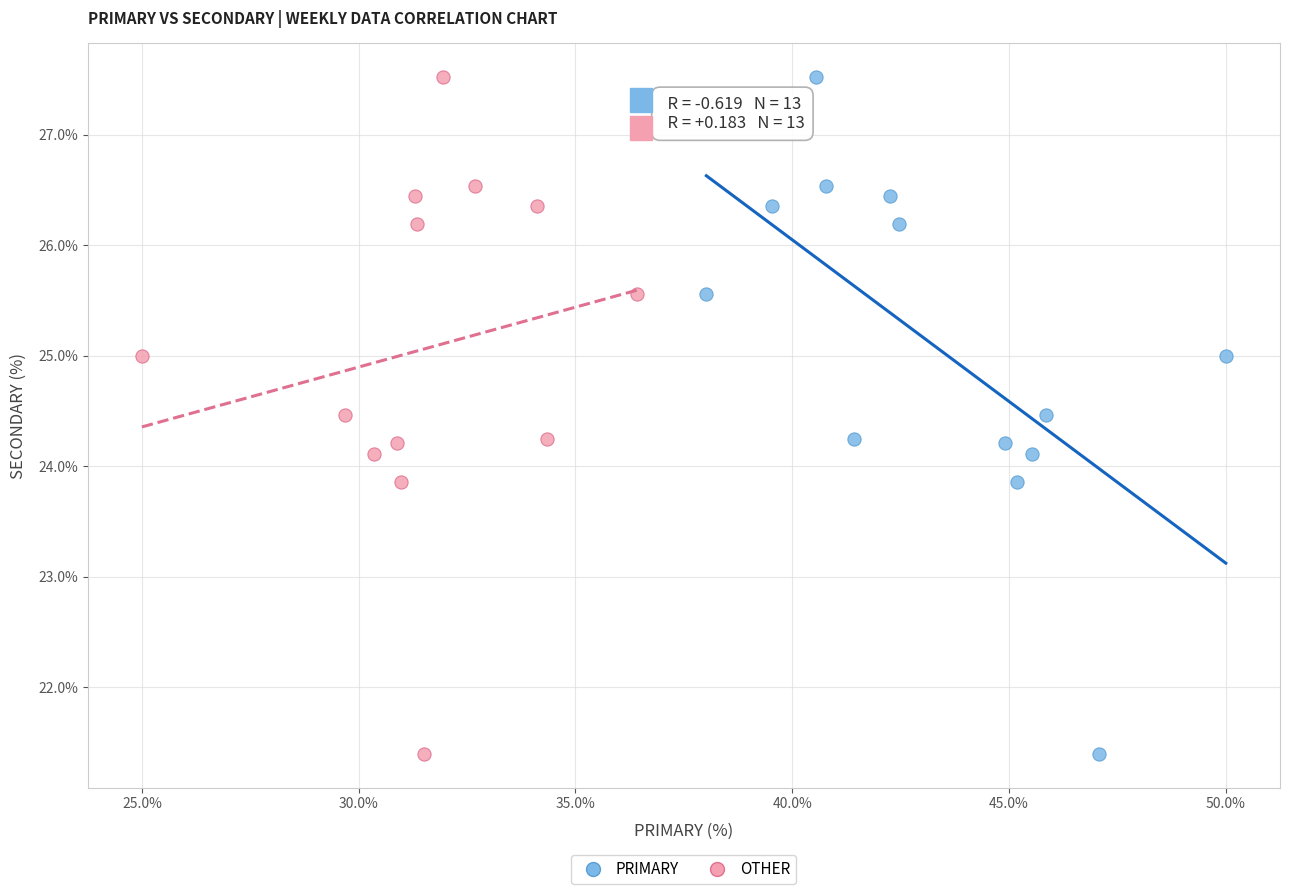

What are all the series names shown in the legend?

PRIMARY, OTHER